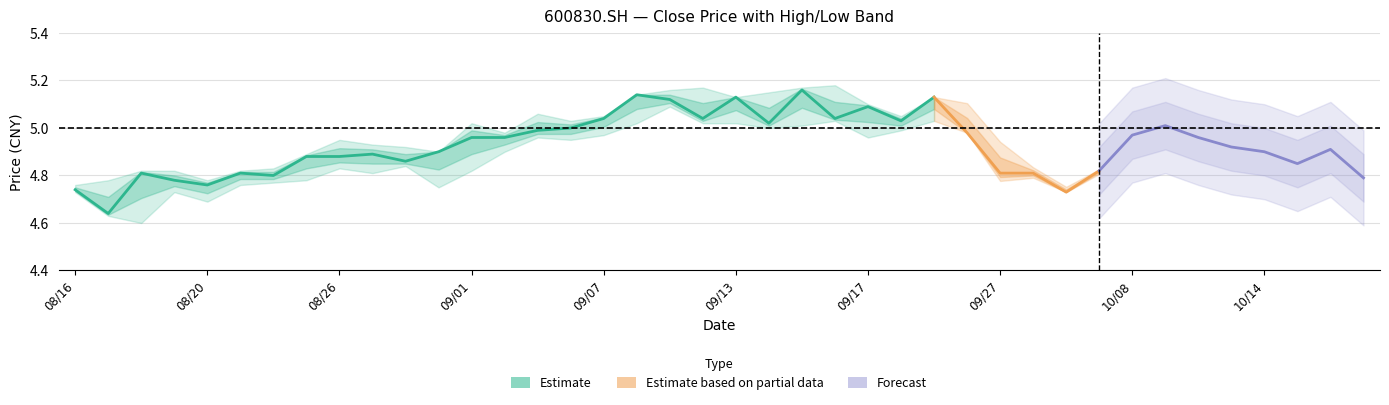

Between 38 and 23, which is larger?

23